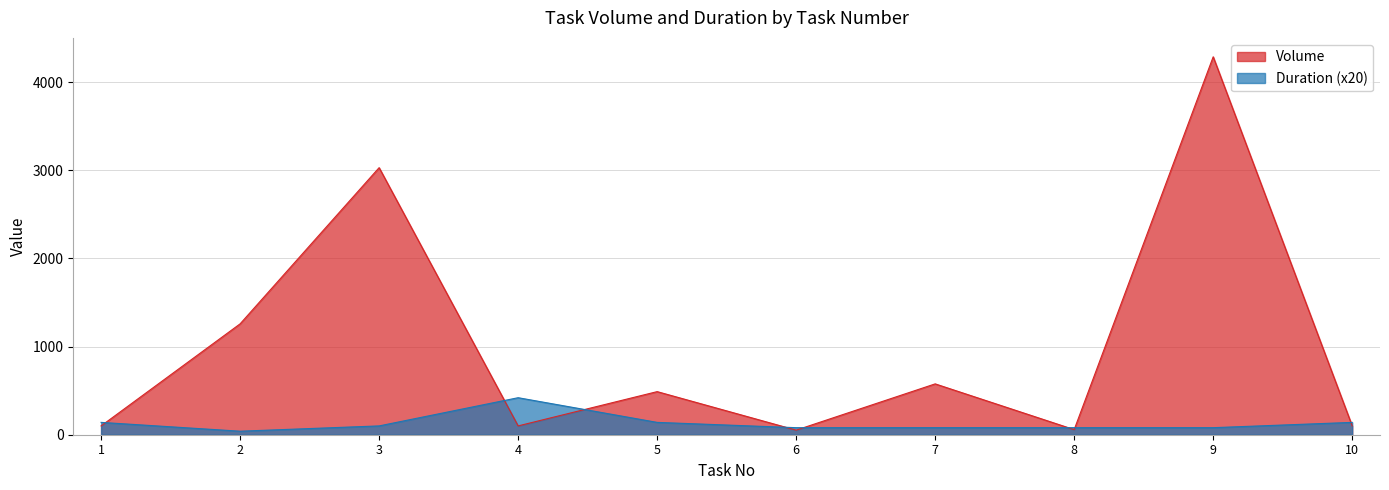

What is the sum of all Duration values?

1300